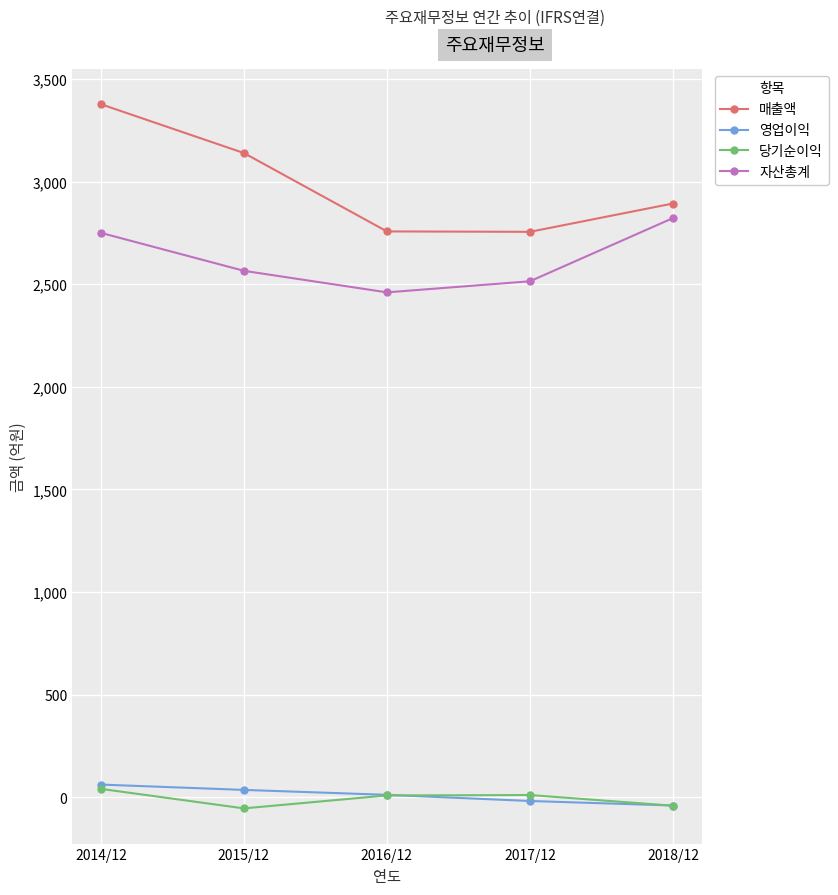

Does the chart display data point markers on the line(s)?

Yes